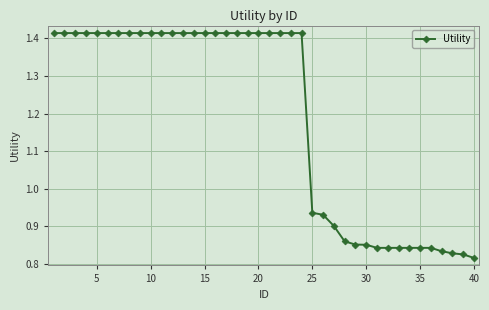

How many values are between 0 and 1?

16